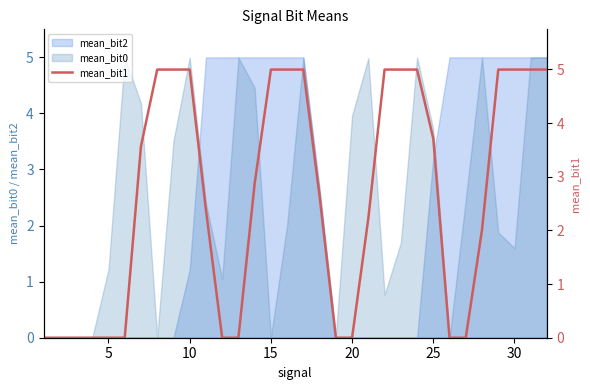

What is the maximum value for mean_bit0?

5.0